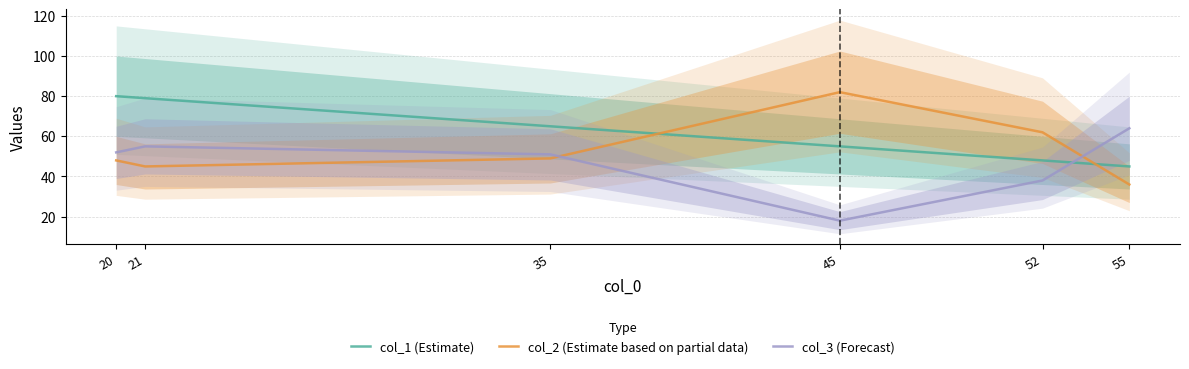

Rank the series by their maximum value, from lowest to highest.

col_3 (Forecast), col_1 (Estimate), col_2 (Estimate based on partial data)